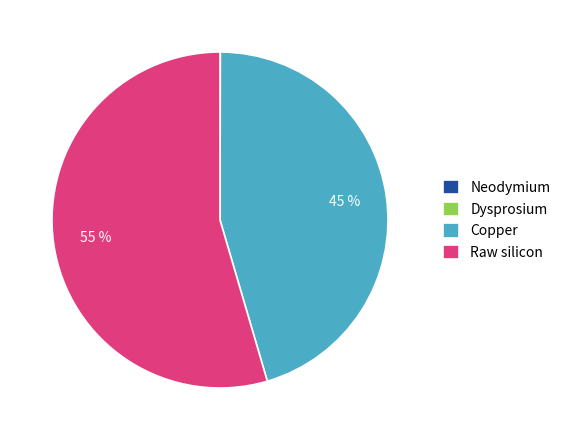

Does any single category account for the majority?

Yes